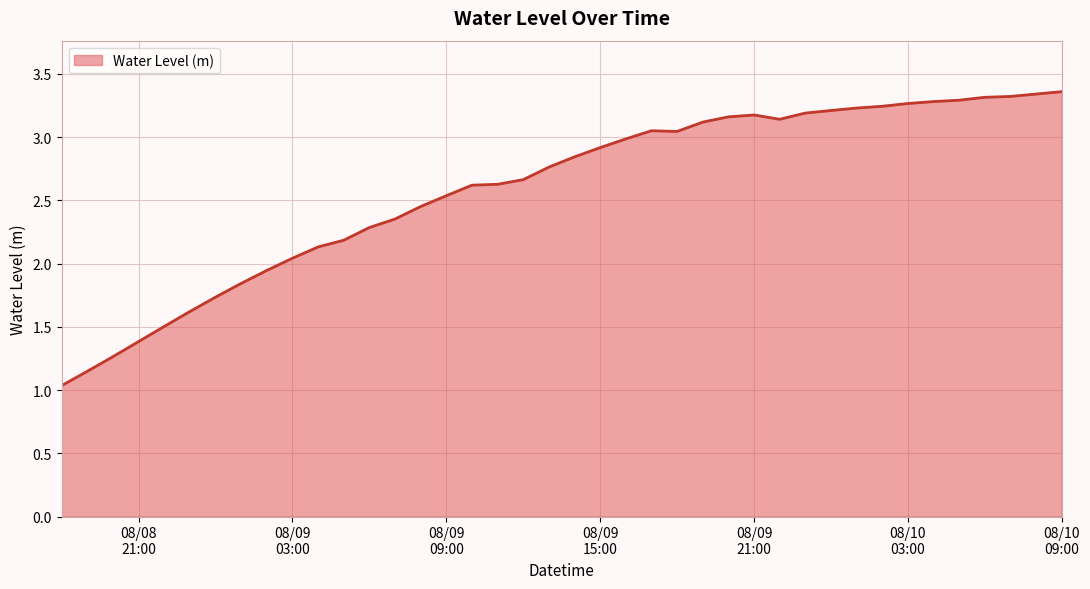

What is the difference between the maximum and minimum values?

2.3